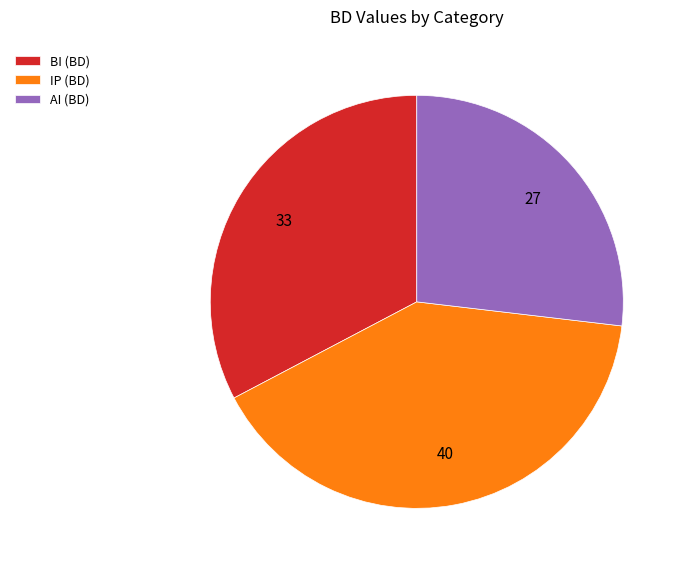

What is the ratio of the value at AI (BD) to the value at IP (BD)?

0.7